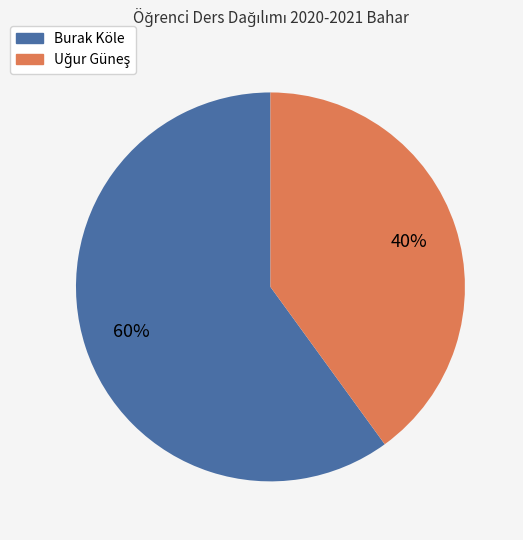

The Burak Köle slice represents 60% of the pie. True or false?

True